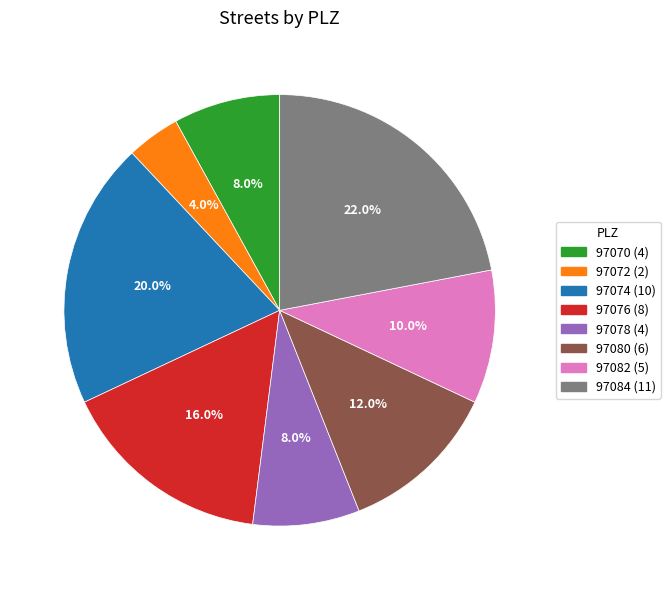

The 97080 slice represents 24% of the pie. True or false?

False